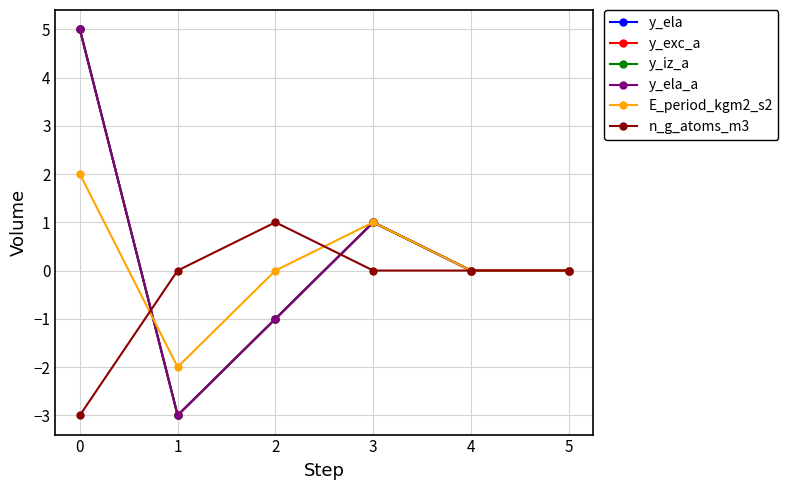

How many lines are shown in the chart?

6